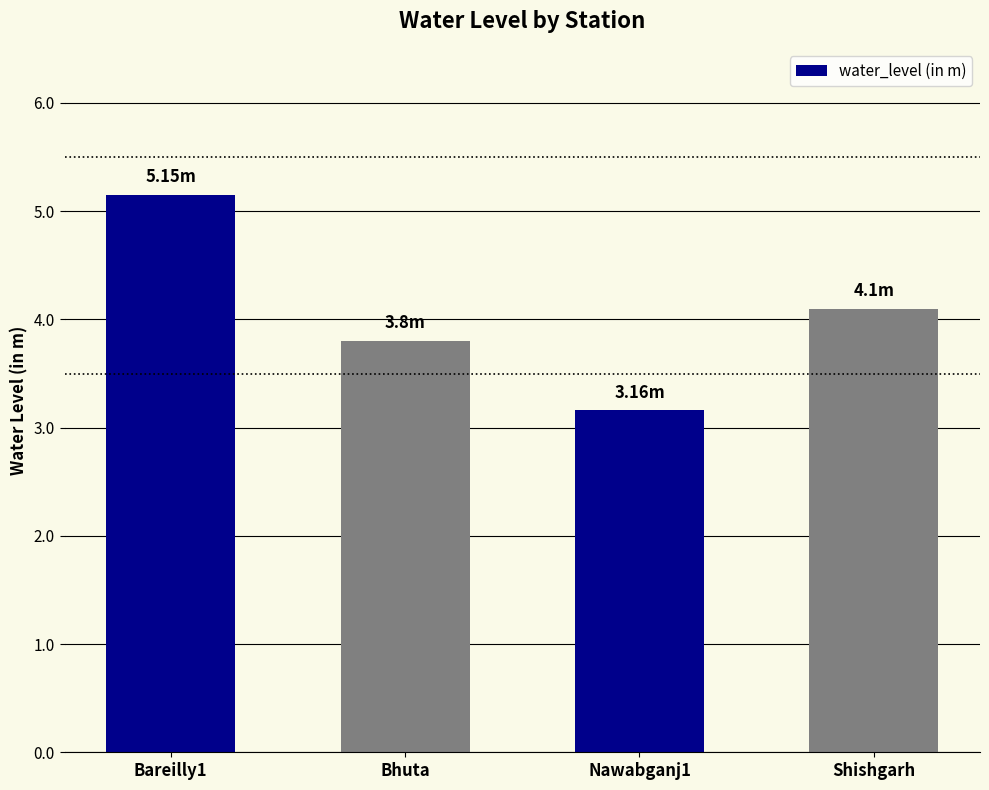

How many values are below 4?

2